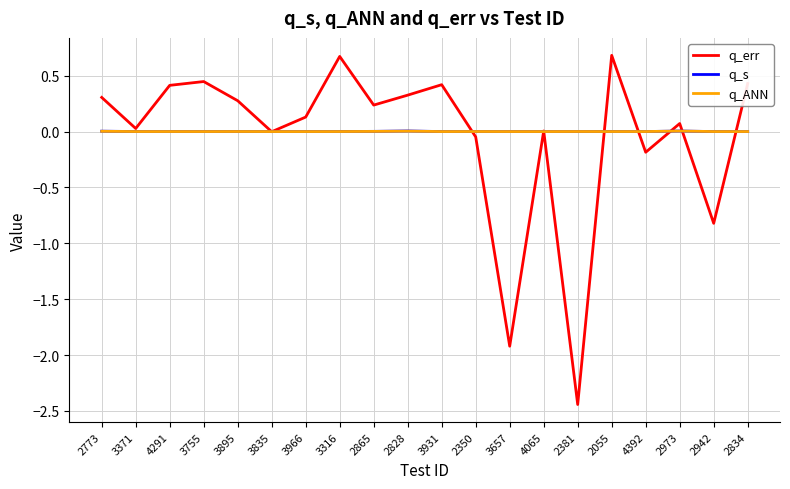

What is the greatest value displayed?

0.7